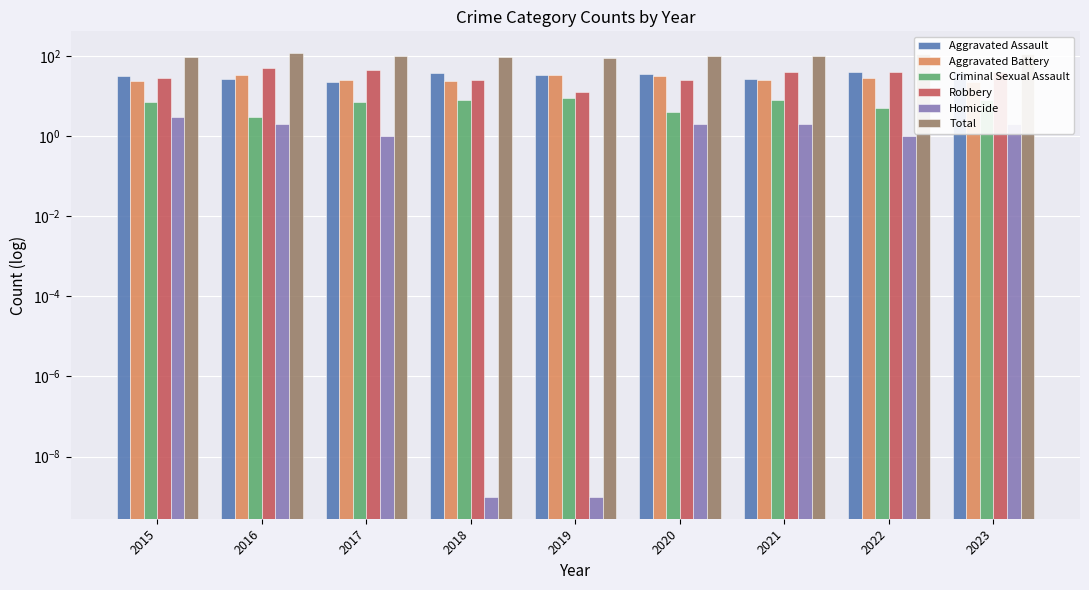

How many values in the Aggravated Battery series are below 25?

3